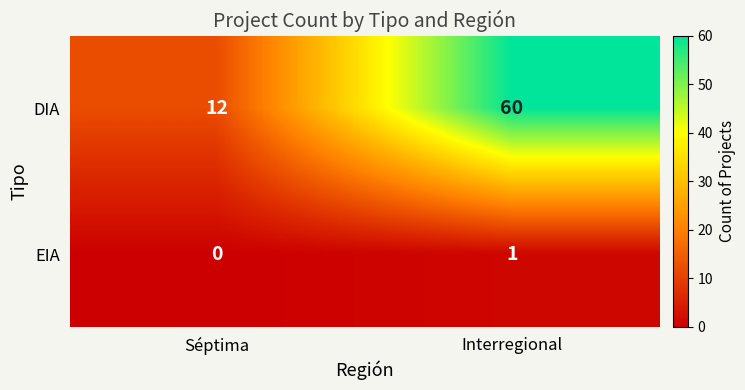

At Séptima, list the series in order from smallest to largest.

EIA, DIA